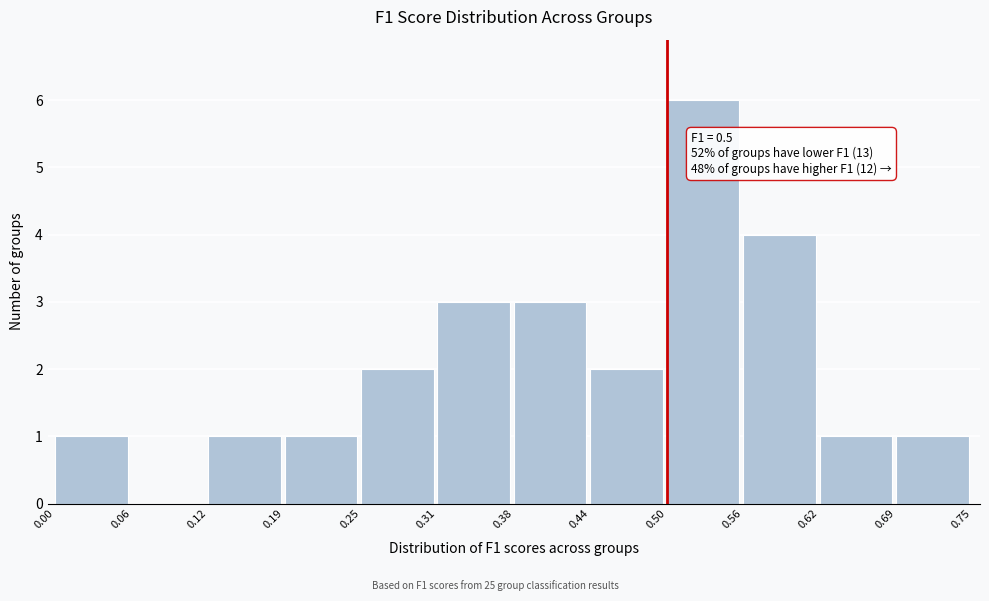

Over which range of the x-axis is the bar tallest?

0.50 to 0.56